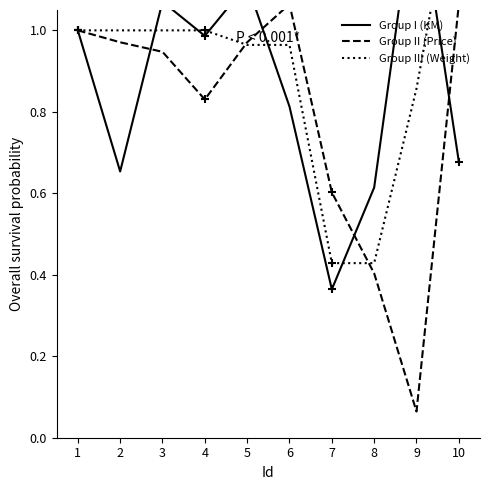

Does the chart have visible grid lines?

No